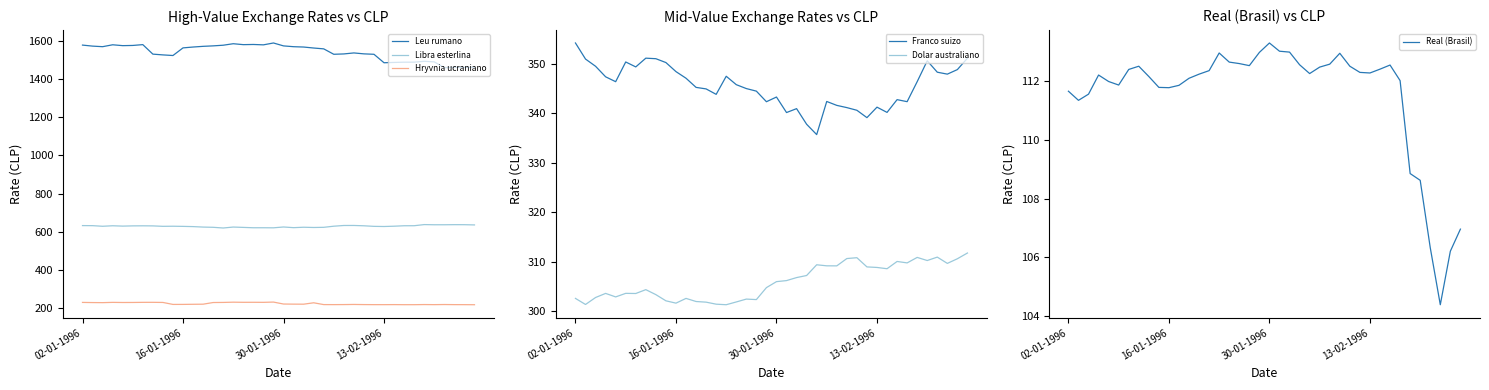

What is the minimum value for Leu rumano?

1461.7